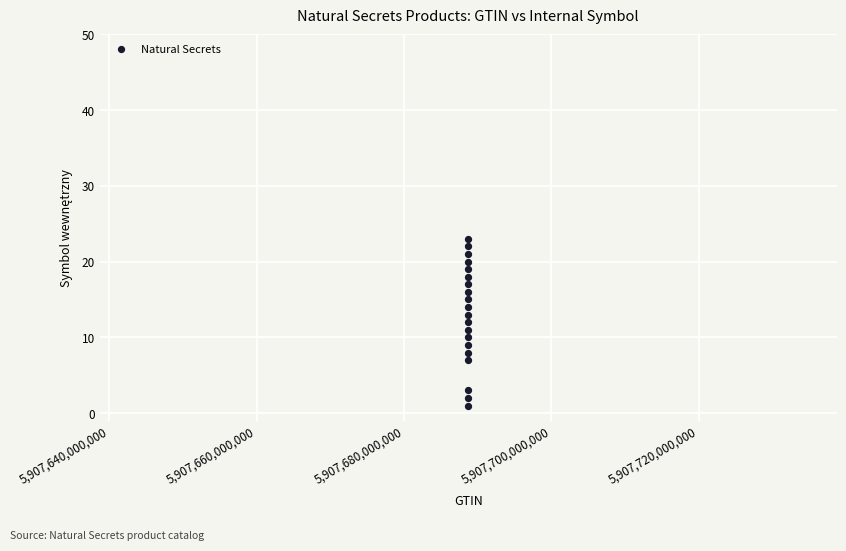

What is the range of X values (max minus min)?

222